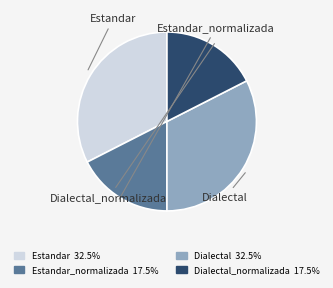

Does any single category account for the majority?

No